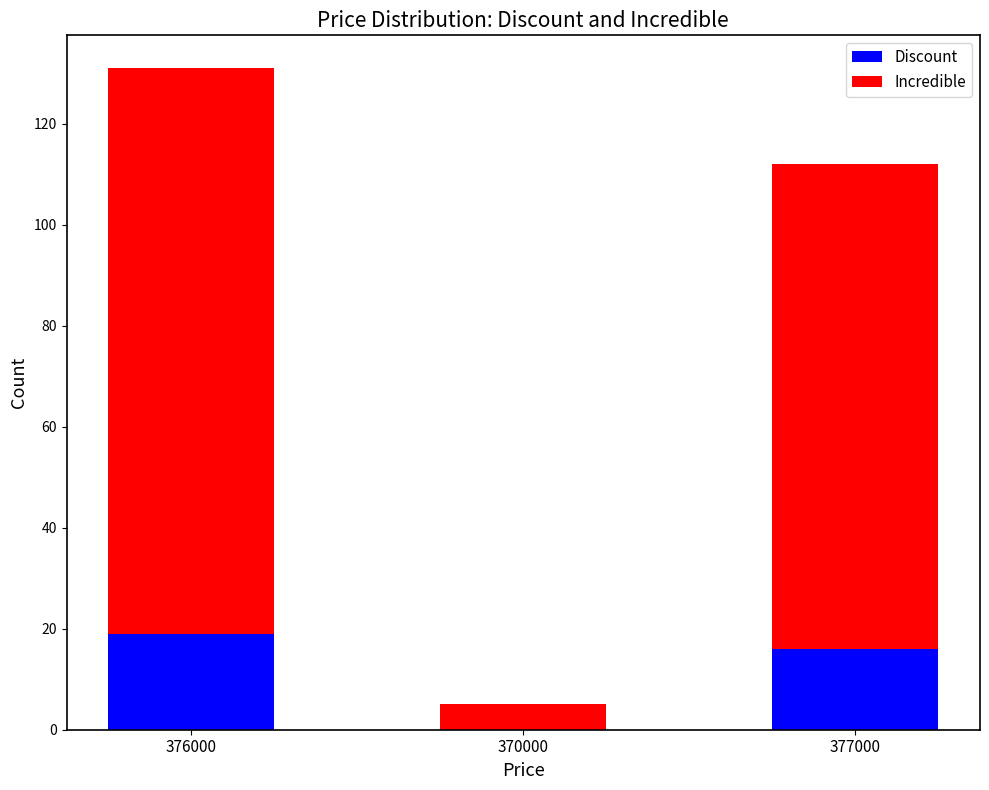

Are the bars grouped side by side (vs. stacked)?

No